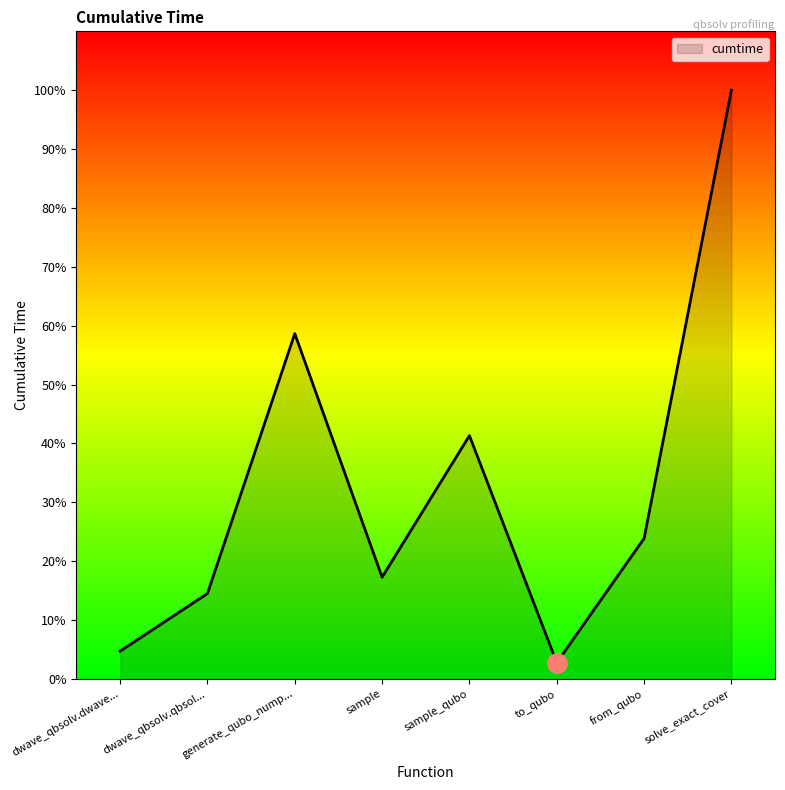

Rank the categories by value from highest to lowest.

solve_exact_cover, generate_qubo_nump..., sample_qubo, from_qubo, sample, dwave_qbsolv.qbsol..., dwave_qbsolv.dwave..., to_qubo